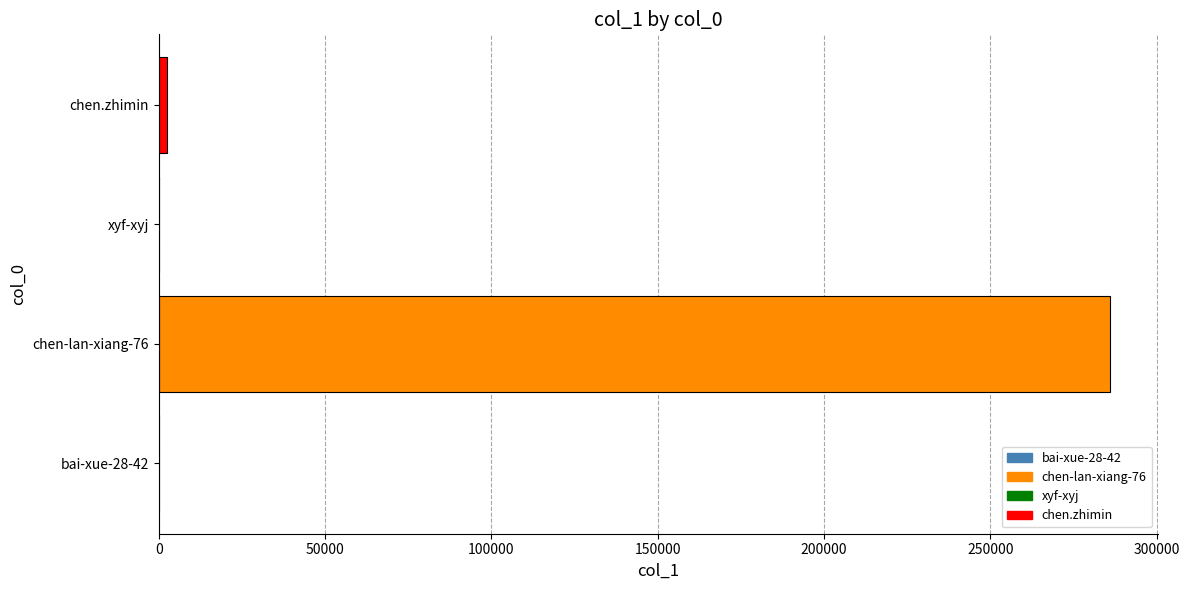

What is the sum of all values?

288693